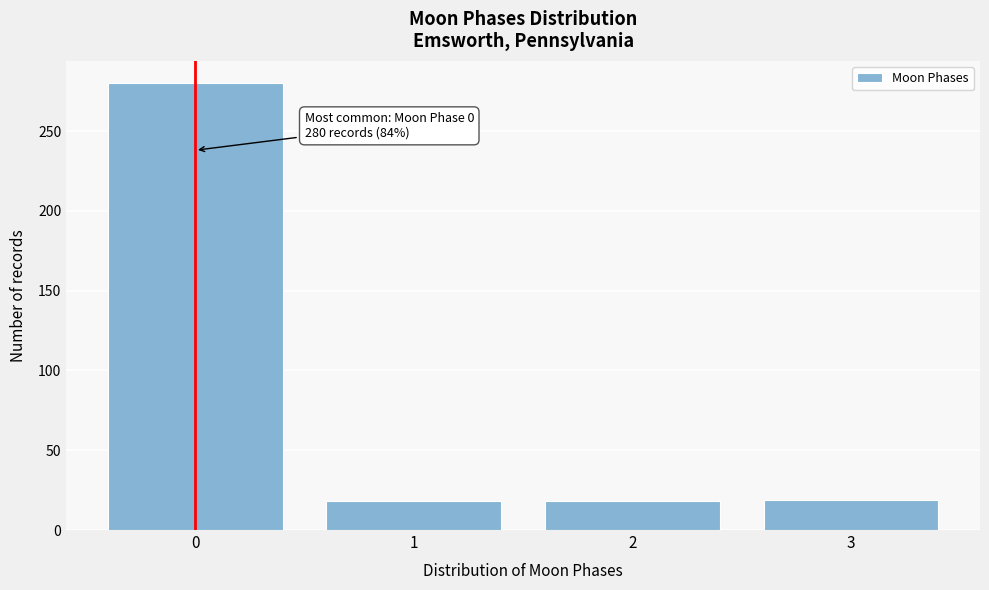

What is the minimum value shown in the chart?

18